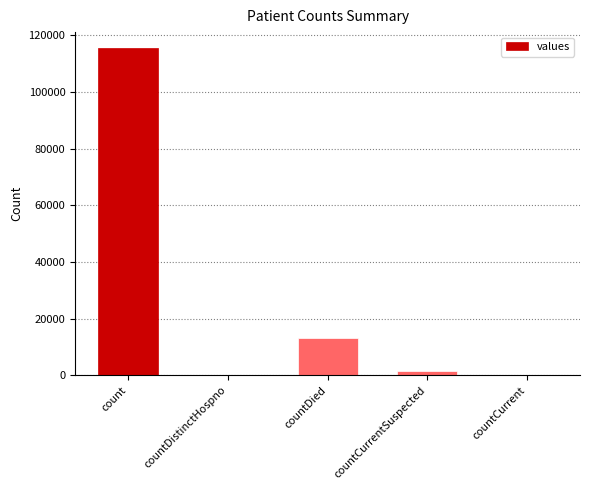

Count the number of categories in the chart.

5